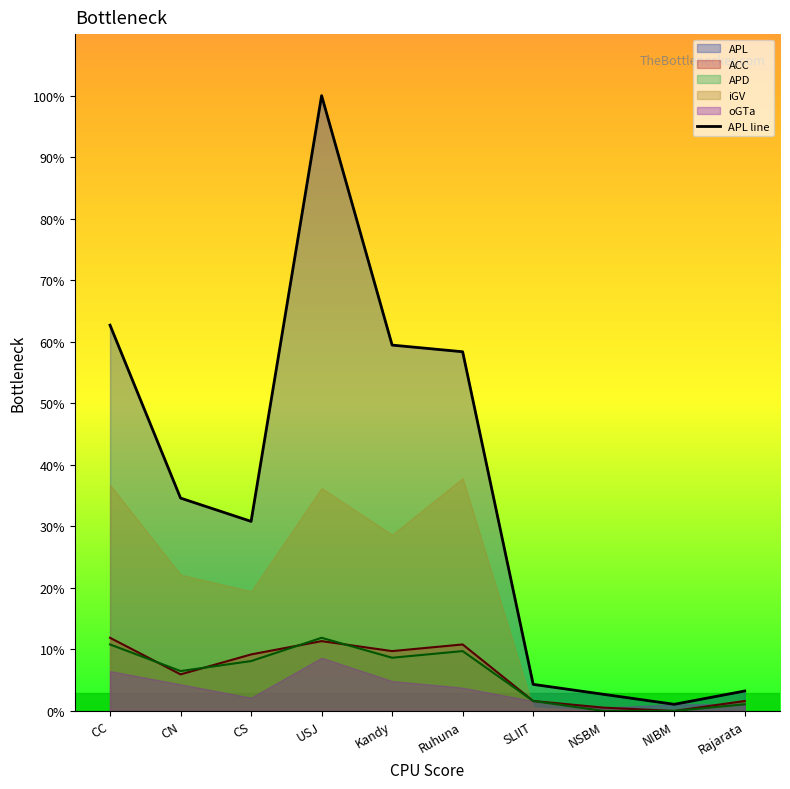

True or false: APL line has a value of 30.8 at CS.

True